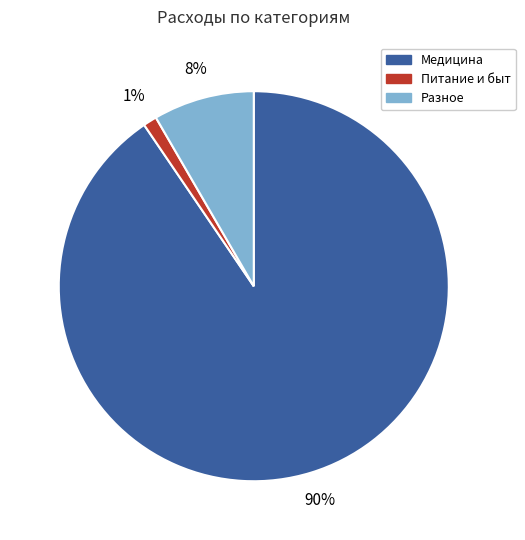

Which slice is the largest?

Медицина